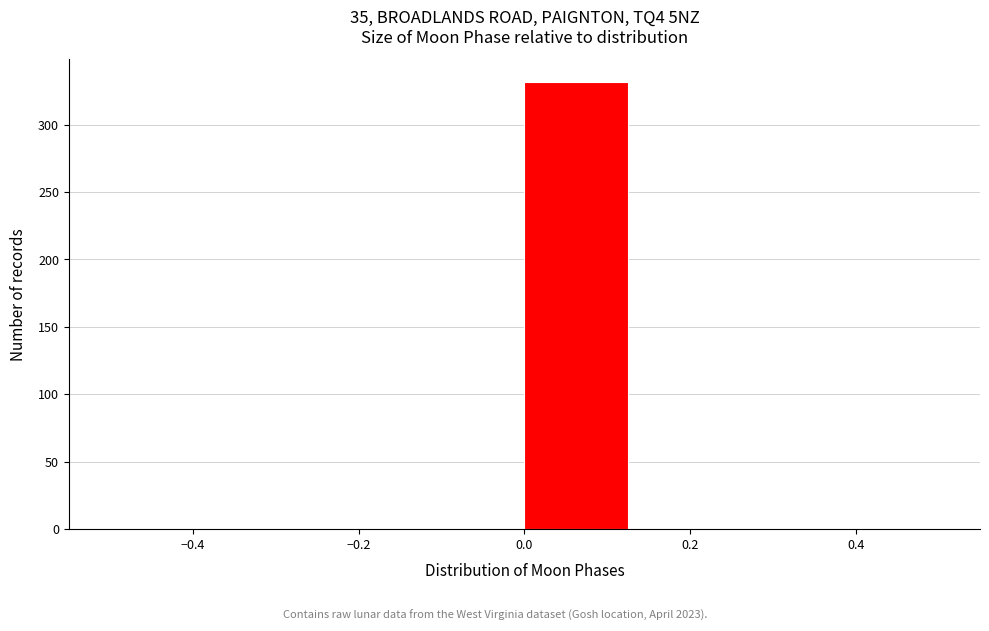

How tall is the bar that spans 0.000 to 0.125 on the x-axis? Neither the bar edges nor the heights are printed on the chart, so give them approximately, as read against the axes.

330